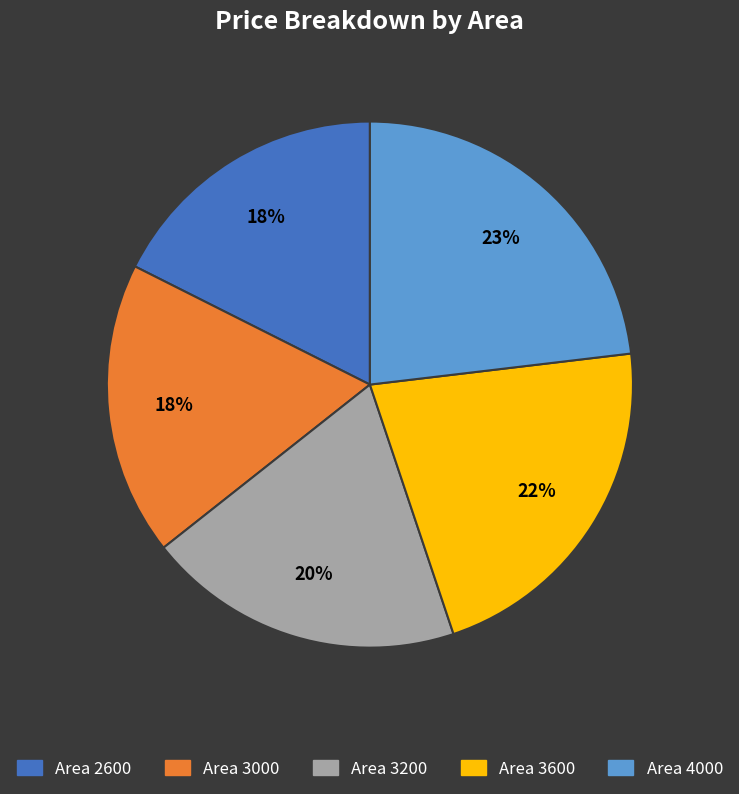

Combined, do Area 4000 and Area 3200 account for over 50%?

No